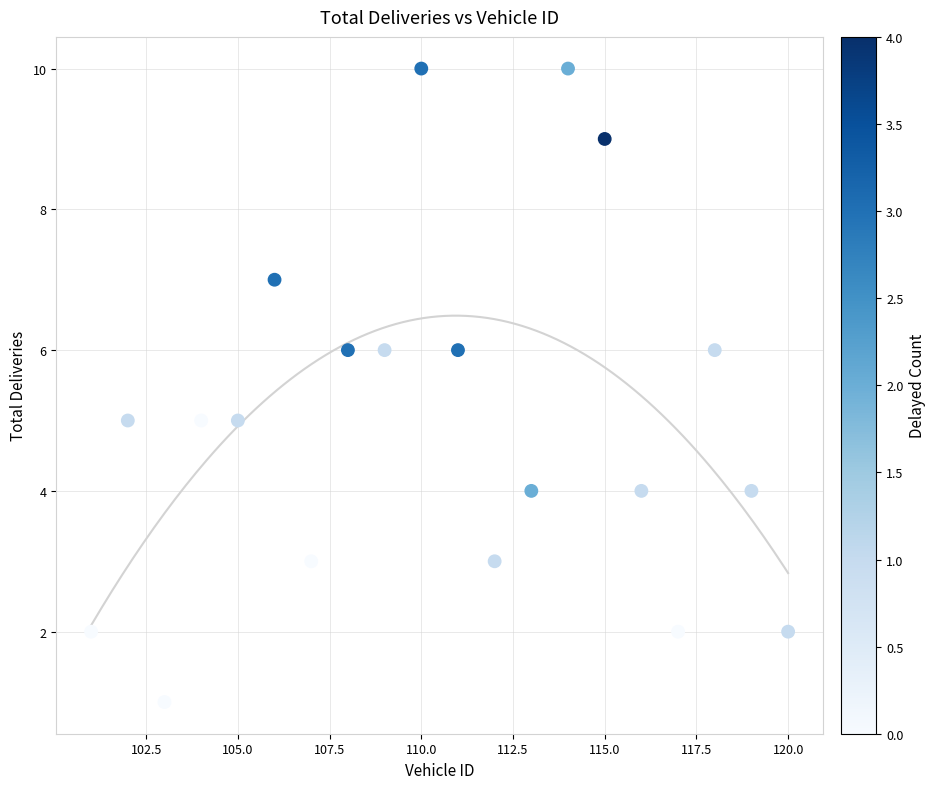

What is the range of Y values (max minus min)?

9